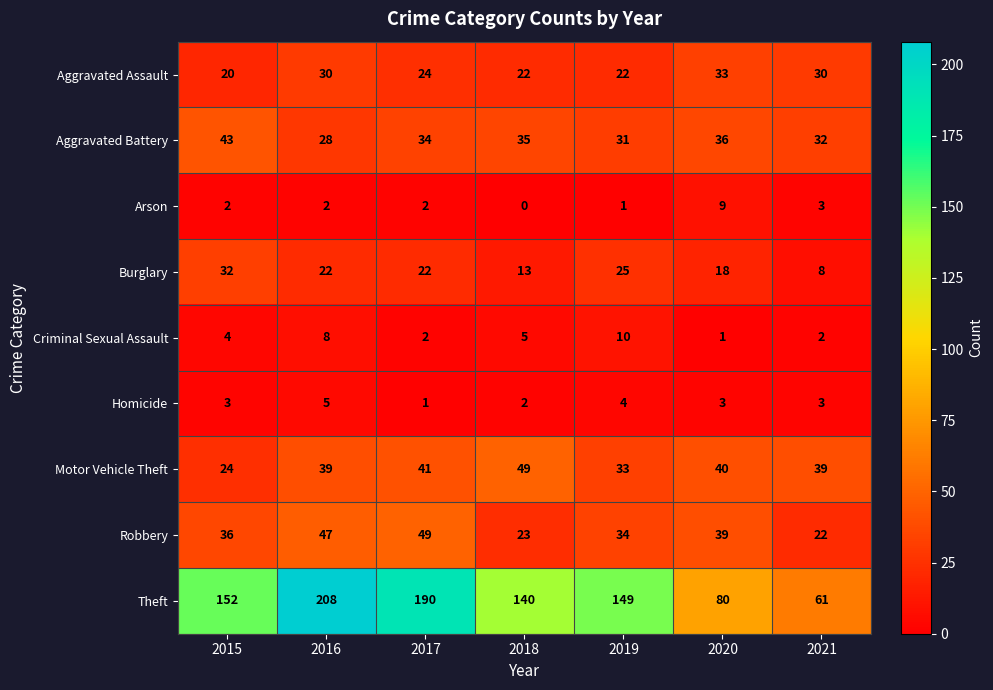

What is the total value across all series at 2017?

365